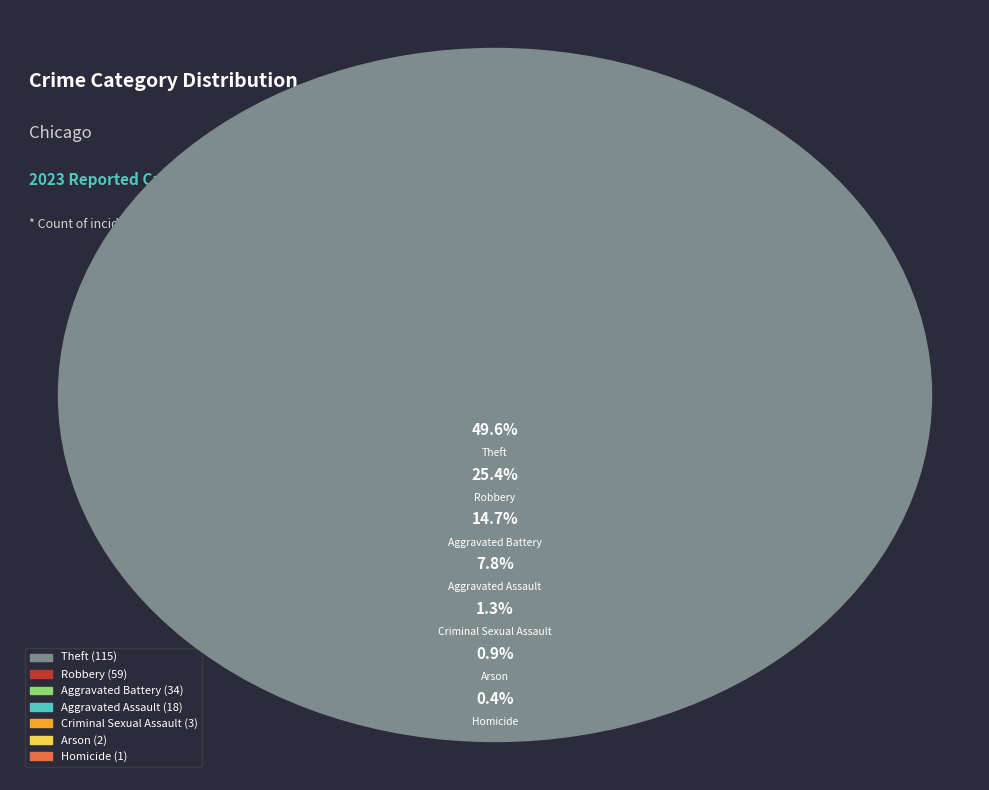

Rank the categories by value from highest to lowest.

Theft, Robbery, Aggravated Battery, Aggravated Assault, Criminal Sexual Assault, Arson, Homicide